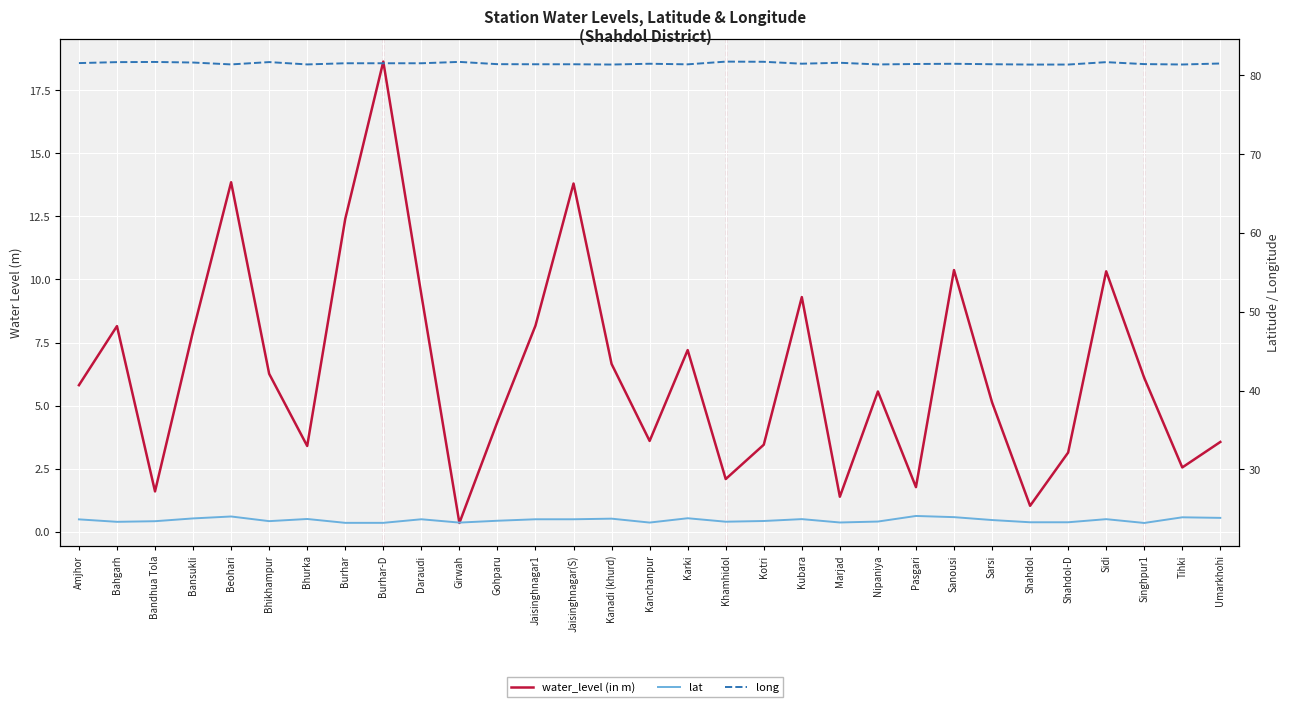

What is the sum of the long values at Sarsi and Kanchanpur?

162.9